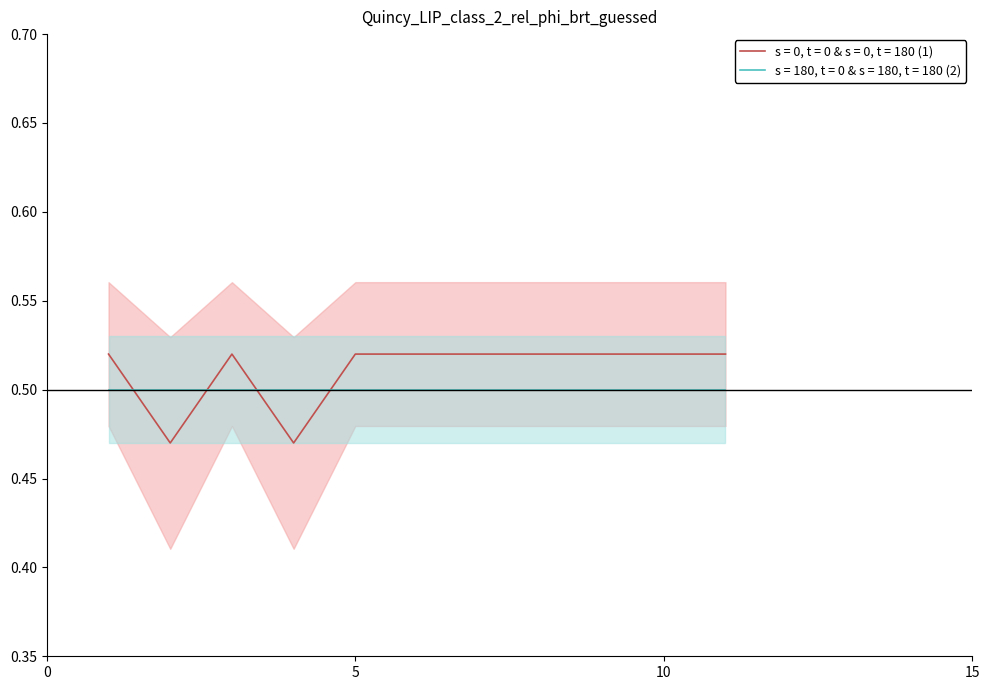

True or false: s = 180, t = 0 & s = 180, t = 180 (2) and s = 0, t = 0 & s = 0, t = 180 (1) cross at least once.

True